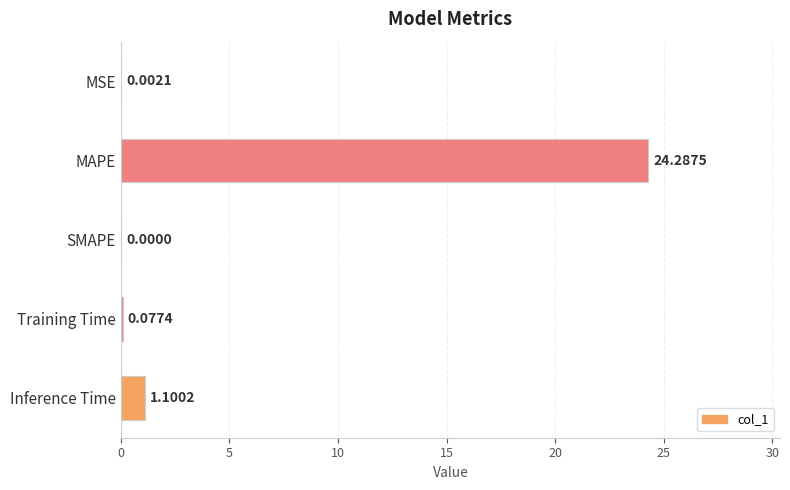

What is the average value?

5.1